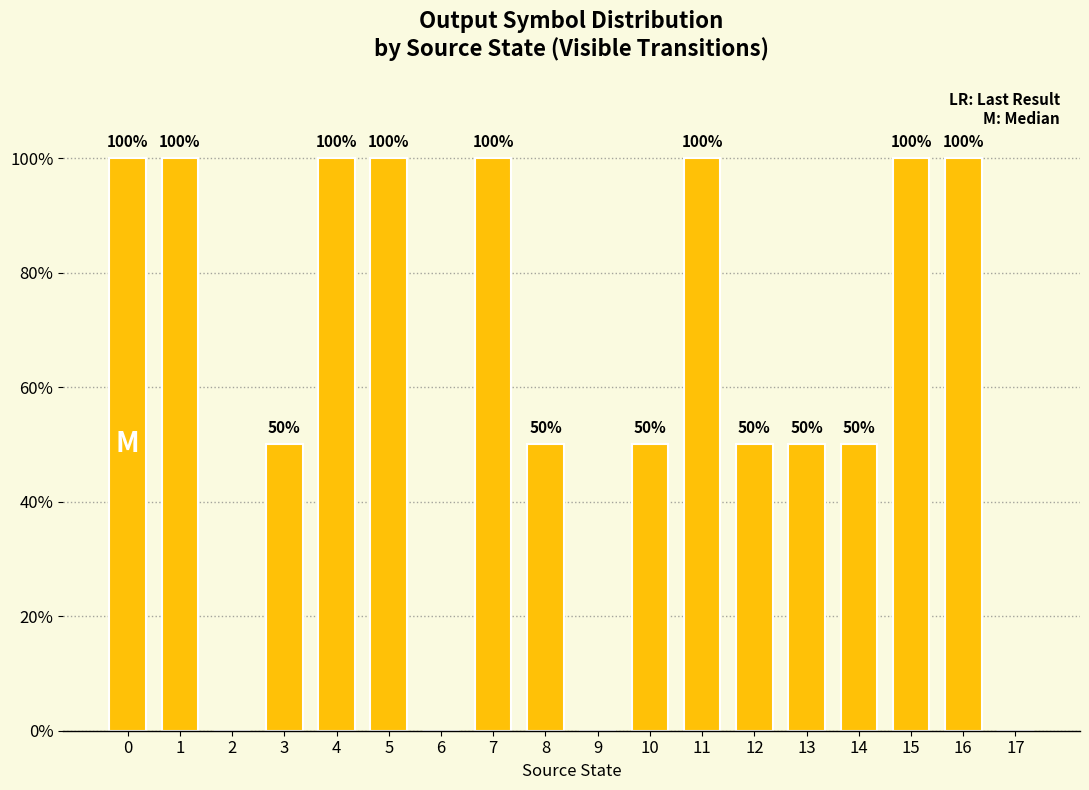

What is the average value?

61